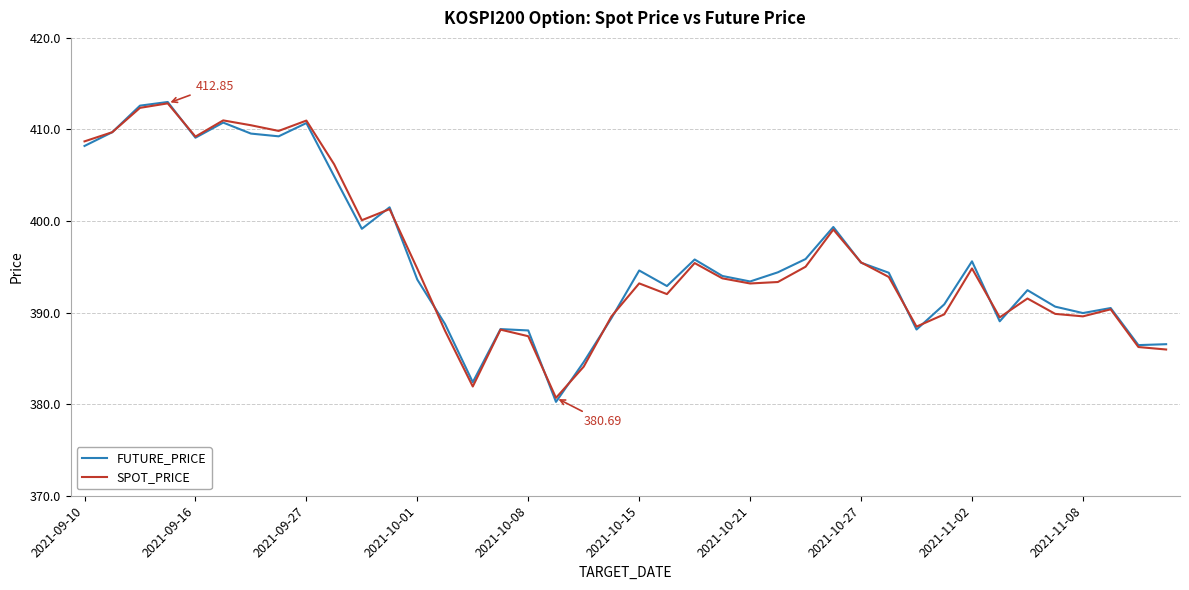

True or false: FUTURE_PRICE and SPOT_PRICE cross at least once.

True